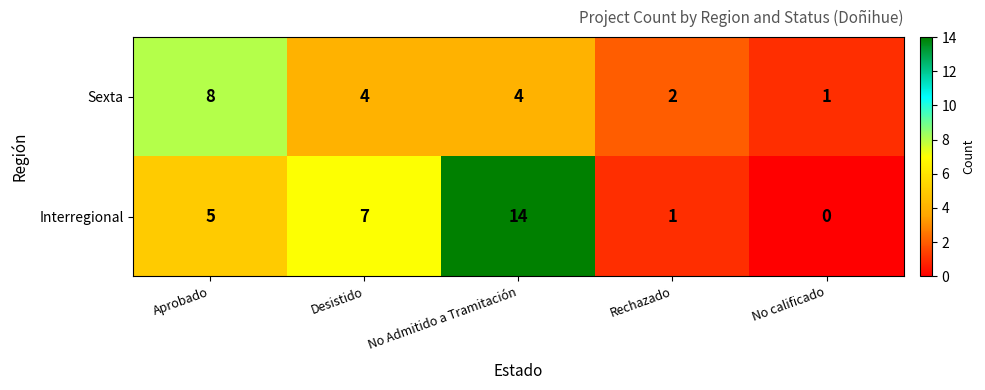

Where does the Sexta series first go above 4?

Aprobado